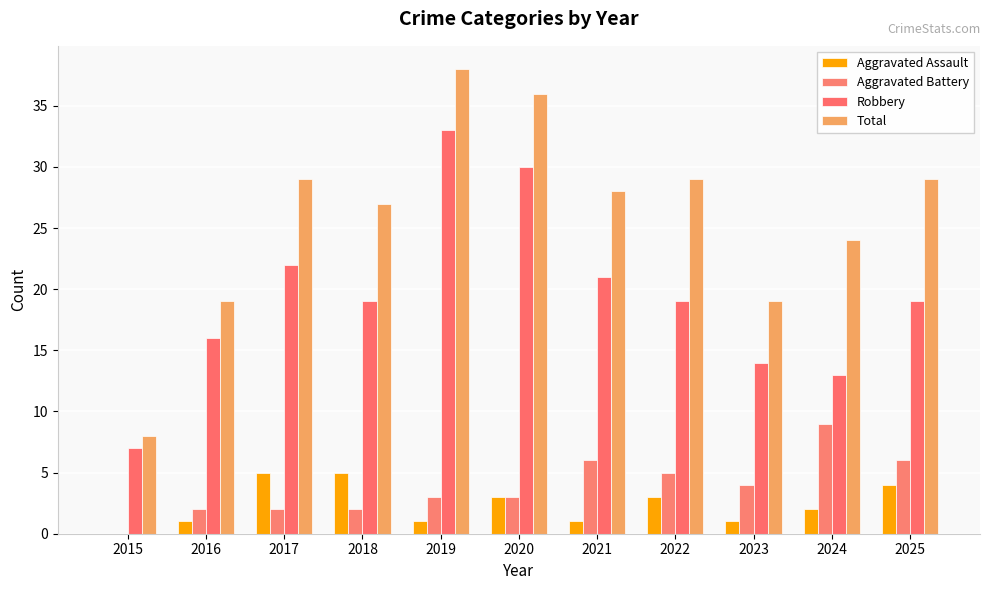

What is the sum of the Aggravated Battery values at 2018 and 2017?

4